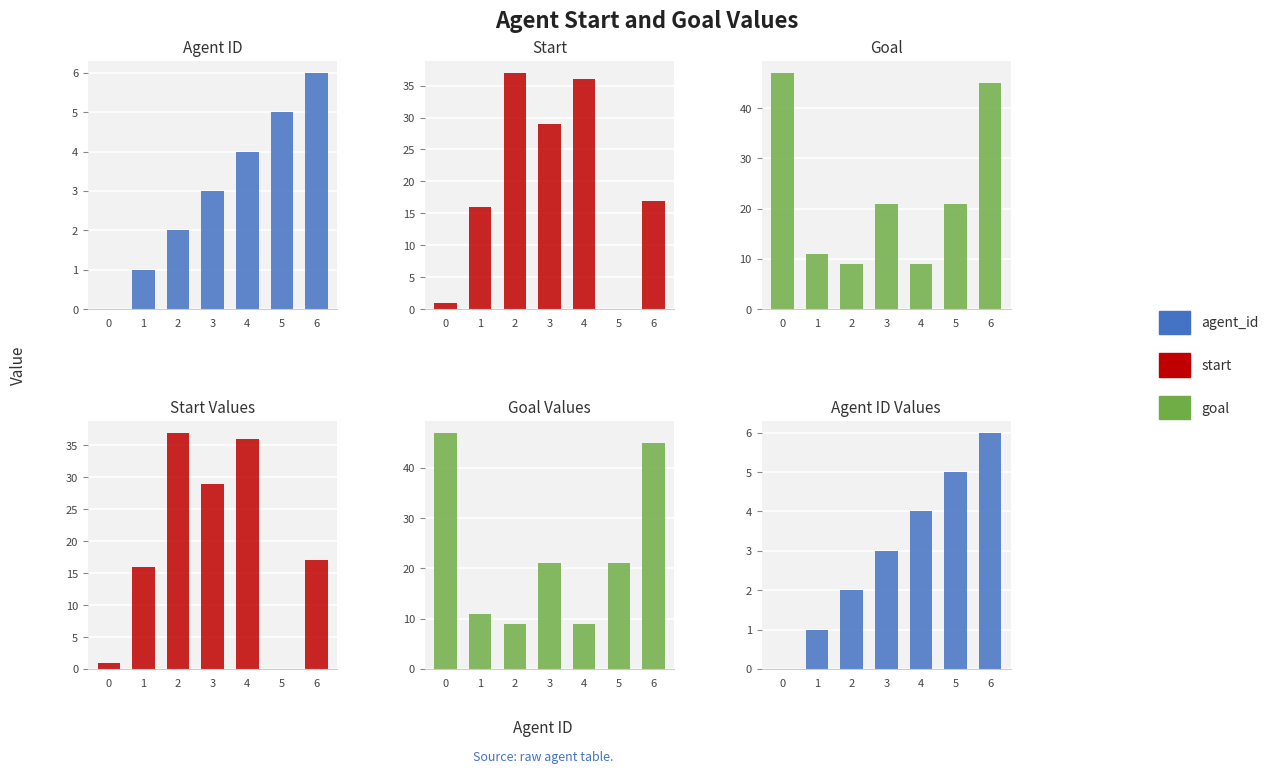

True or false: Goal has a value of 21 at 3.

True